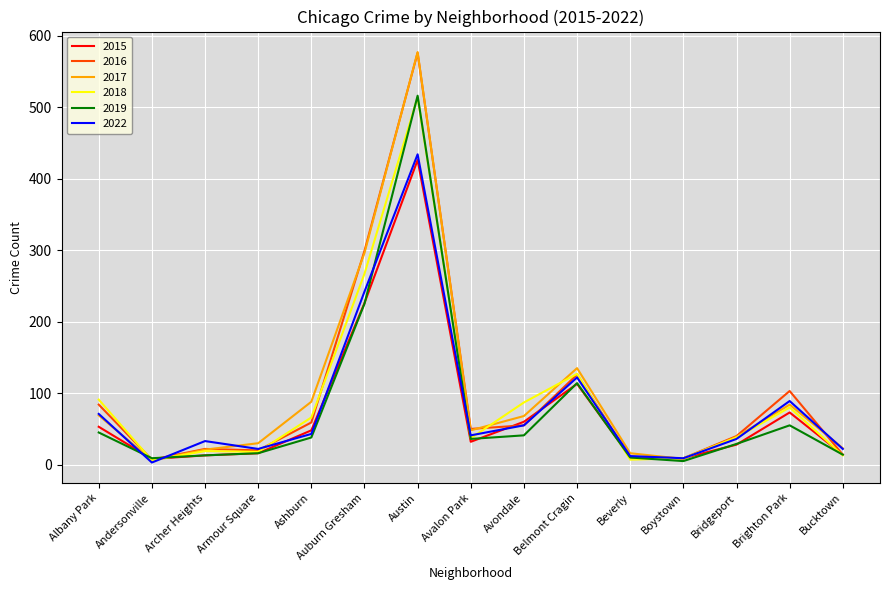

At which label is 2015 closest to 217?

Auburn Gresham